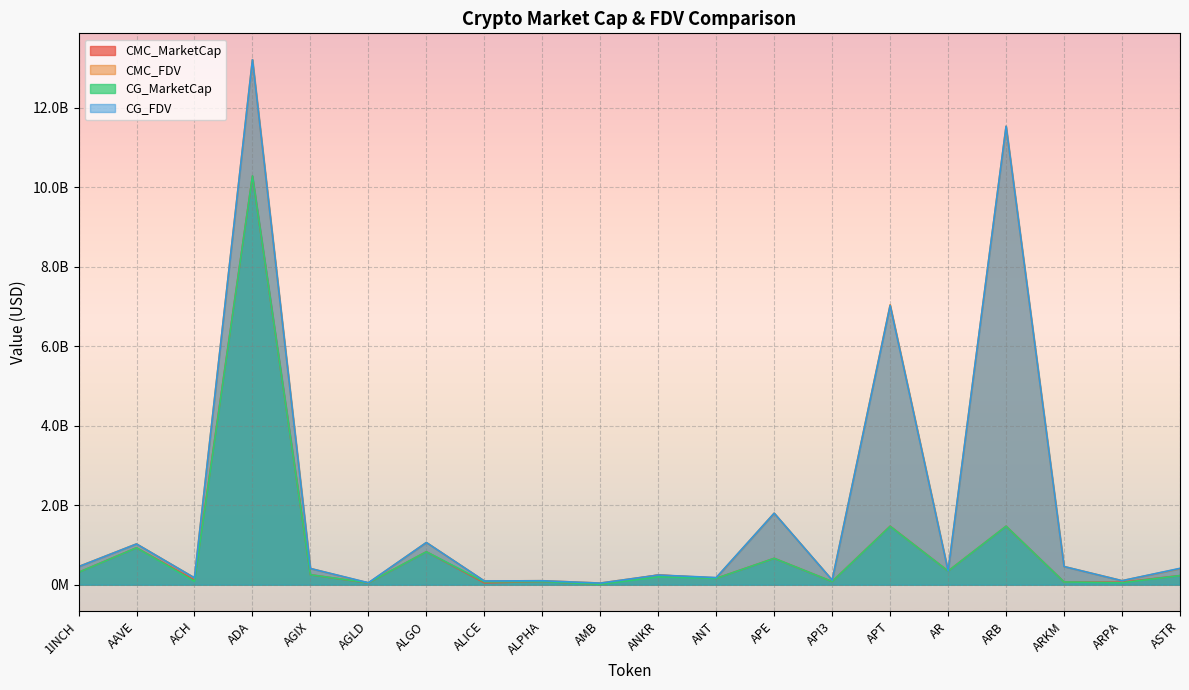

Where is CG_MarketCap nearest to the value 5146449160?

ARB